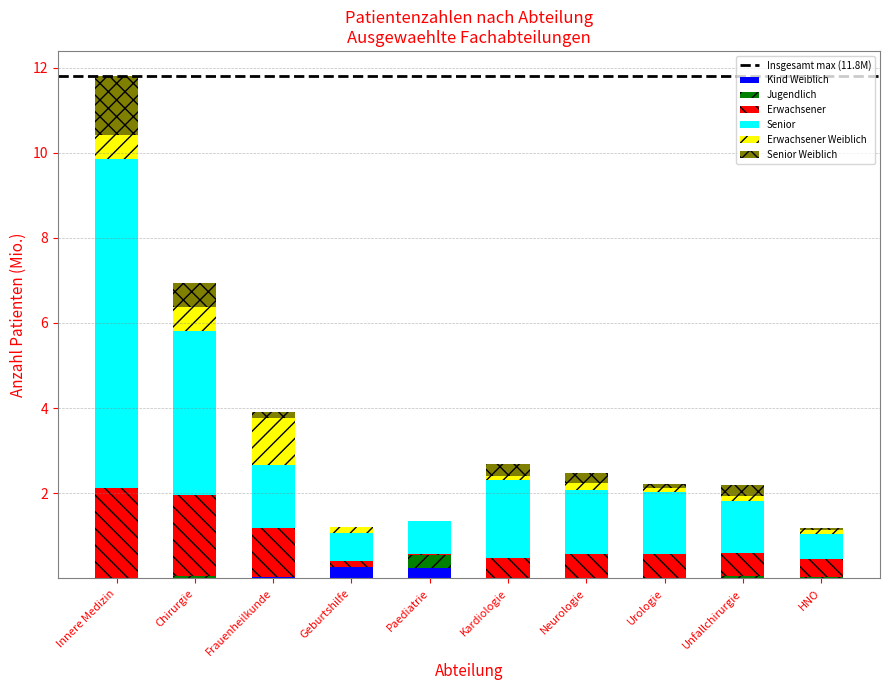

At which category is the sum across all series the highest?

Innere Medizin